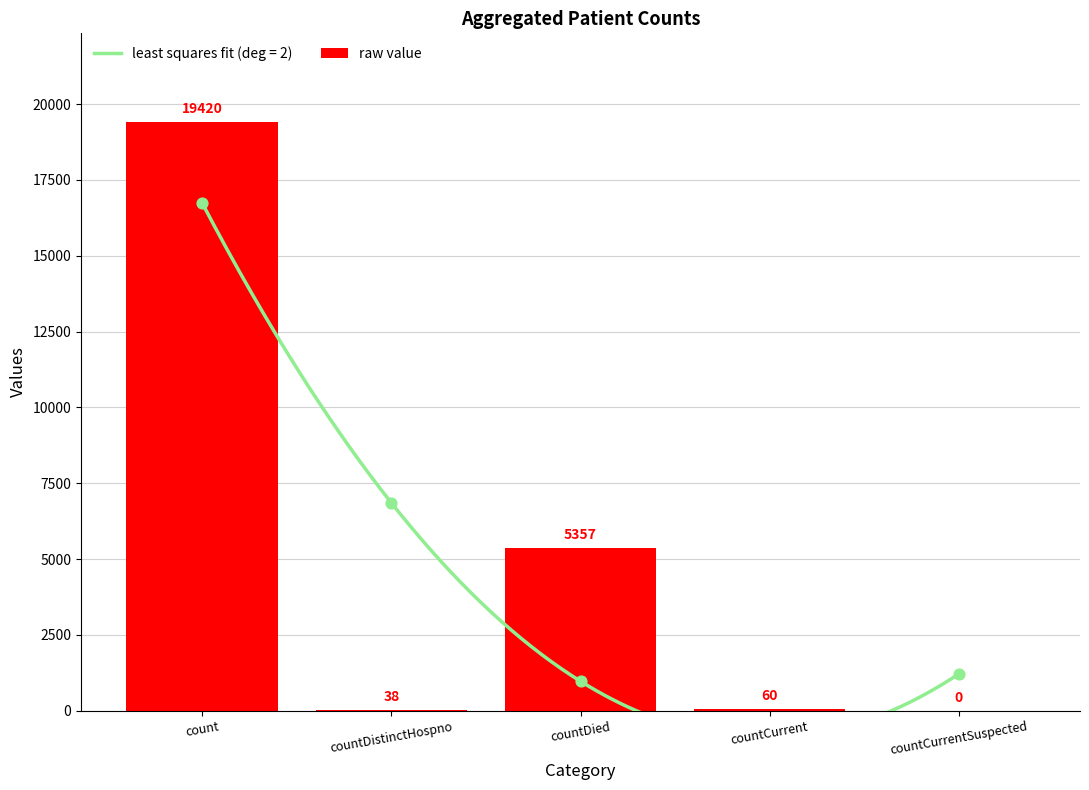

Between count and countDied, which is larger?

count